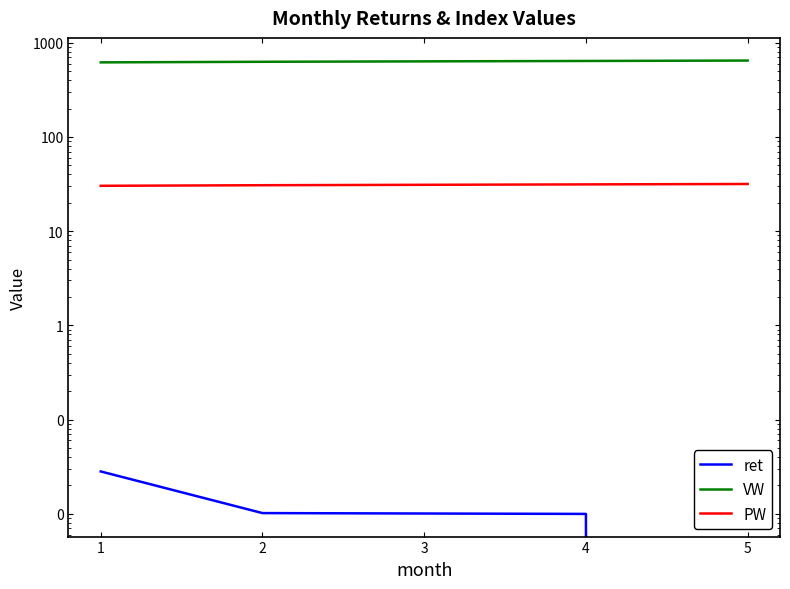

True or false: VW and PW intersect in this chart.

False